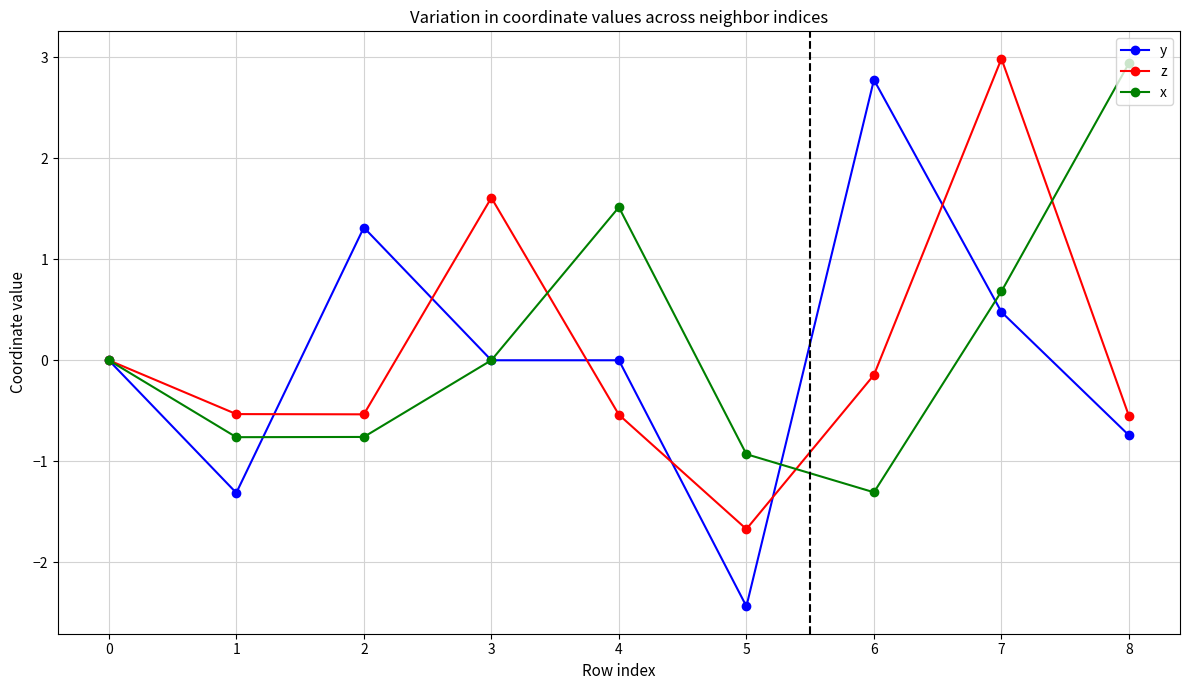

Is the value of x at 1 greater than the value of y at 2?

No